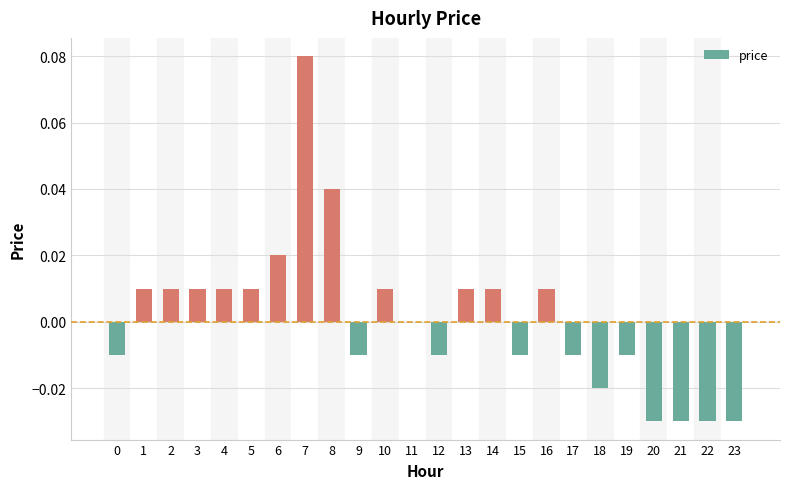

Which category has the highest value across all series?

7